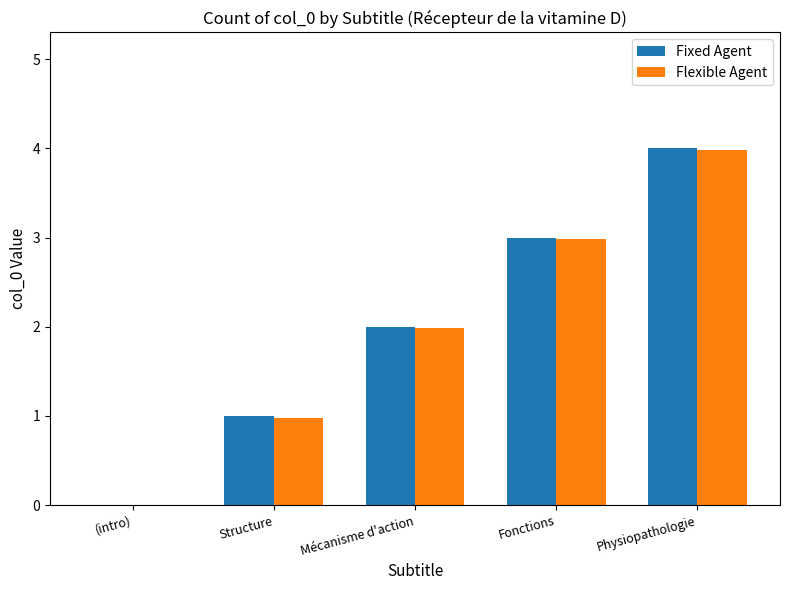

How many series are shown in this chart?

2